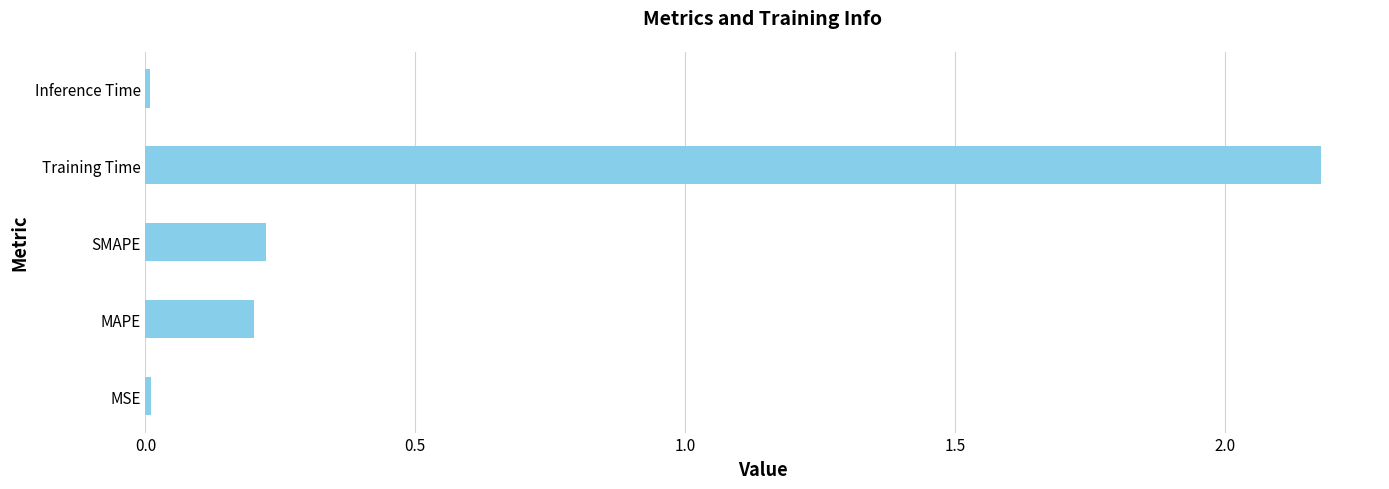

What is the change in value from SMAPE to Training Time?

+2.0